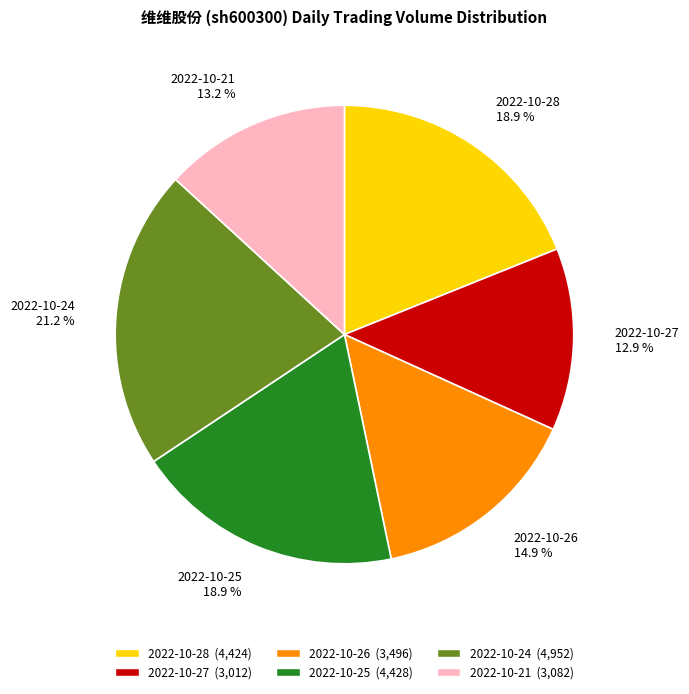

Is it true that 2022-10-25 is 19% of the pie?

True